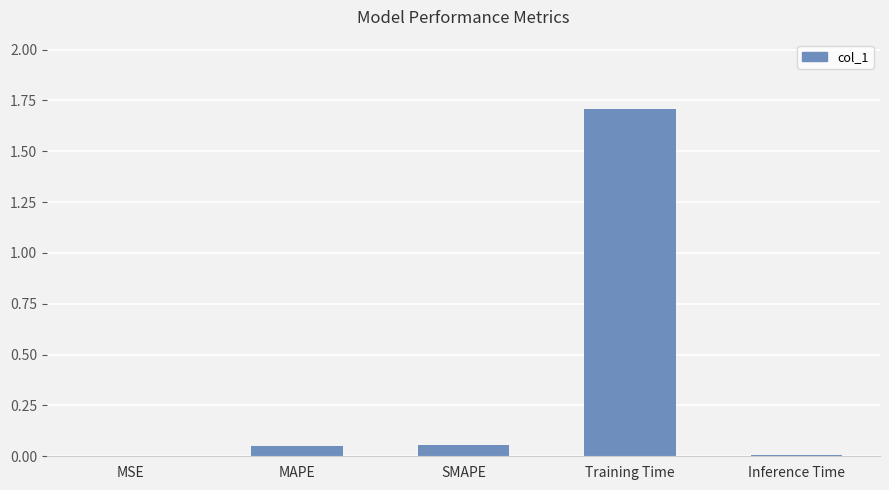

What is the sum of all values?

1.8